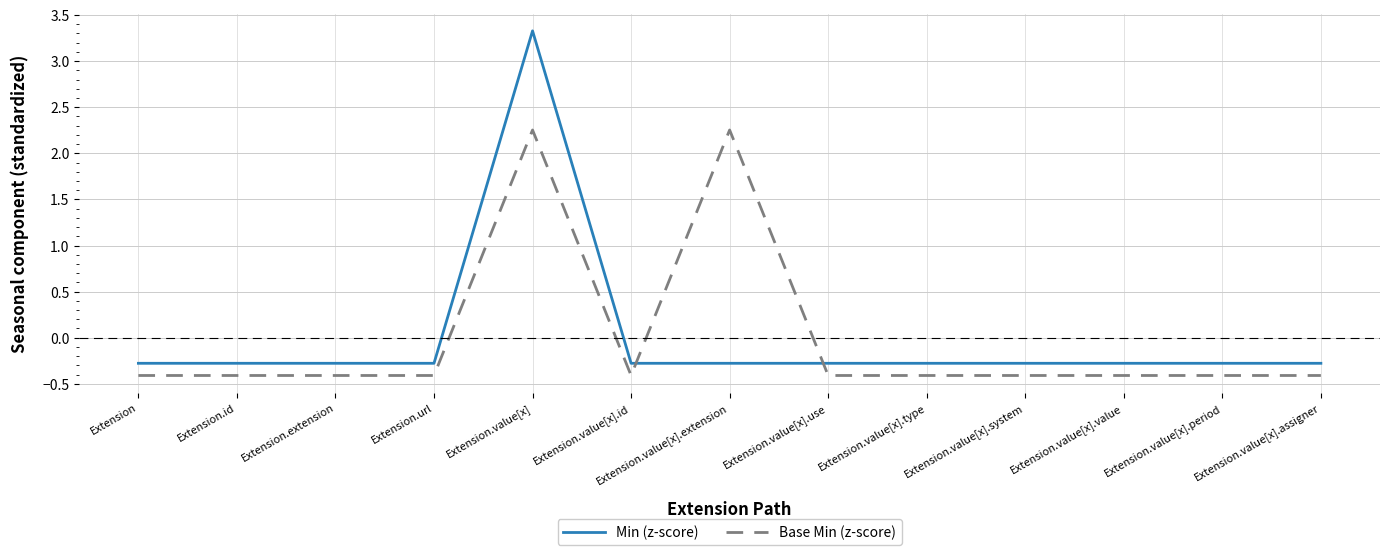

Rank the series at Extension.value[x].value from highest to lowest value.

Min (z-score), Base Min (z-score)